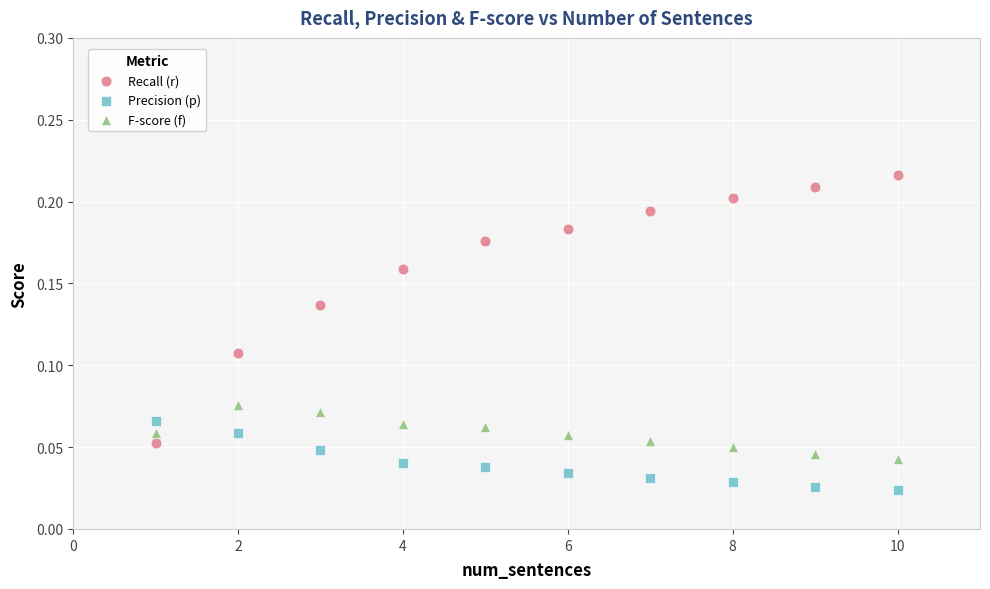

Which series contains the highest Y value?

Recall (r)